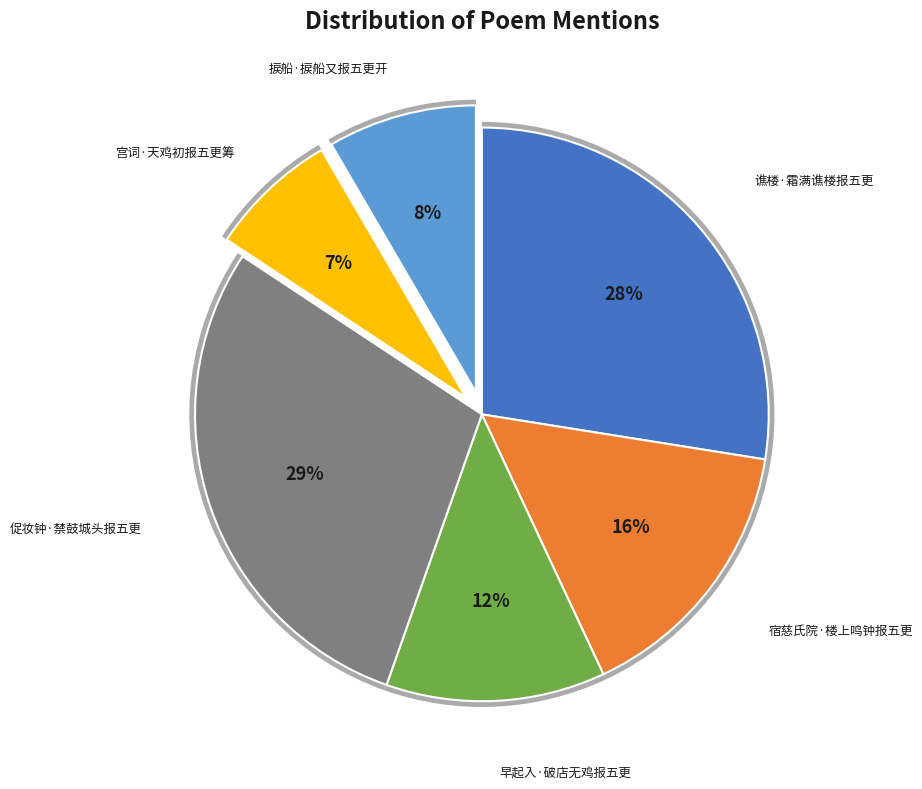

To the nearest percent, what percentage of the pie is 宫词·天鸡初报五更筹?

7%